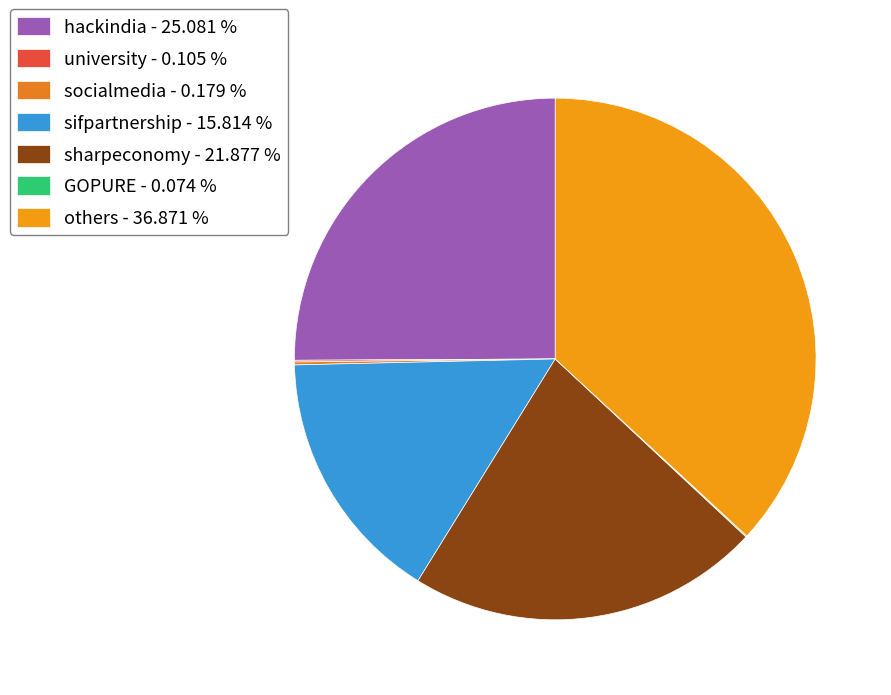

Which slice is the largest?

others - 36.871 %